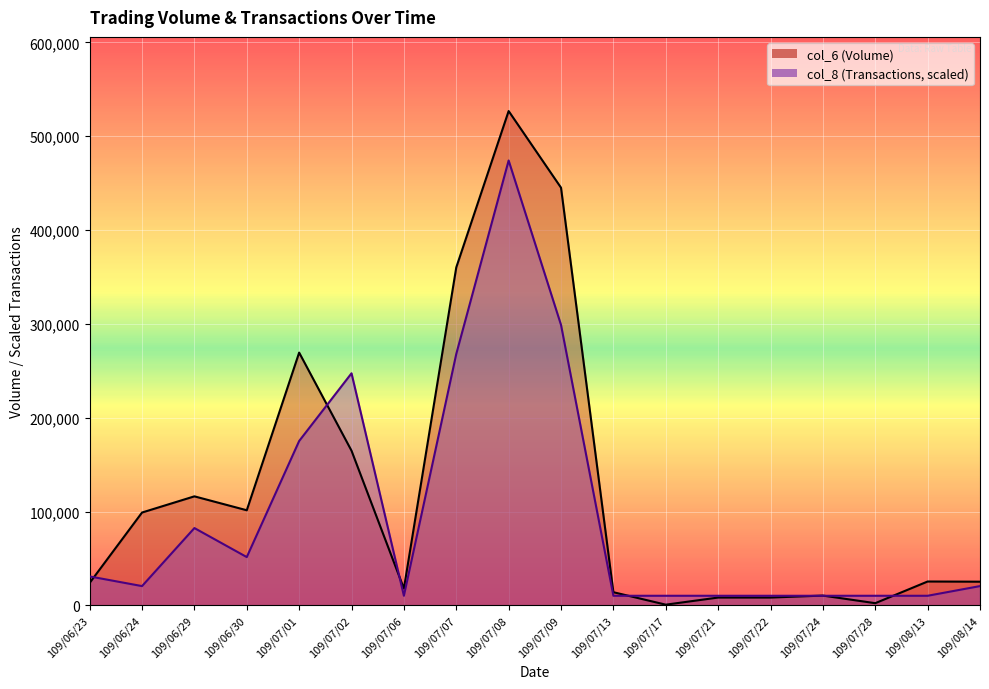

In col_6, how many points are higher than both neighbors (excluding endpoints)?

5